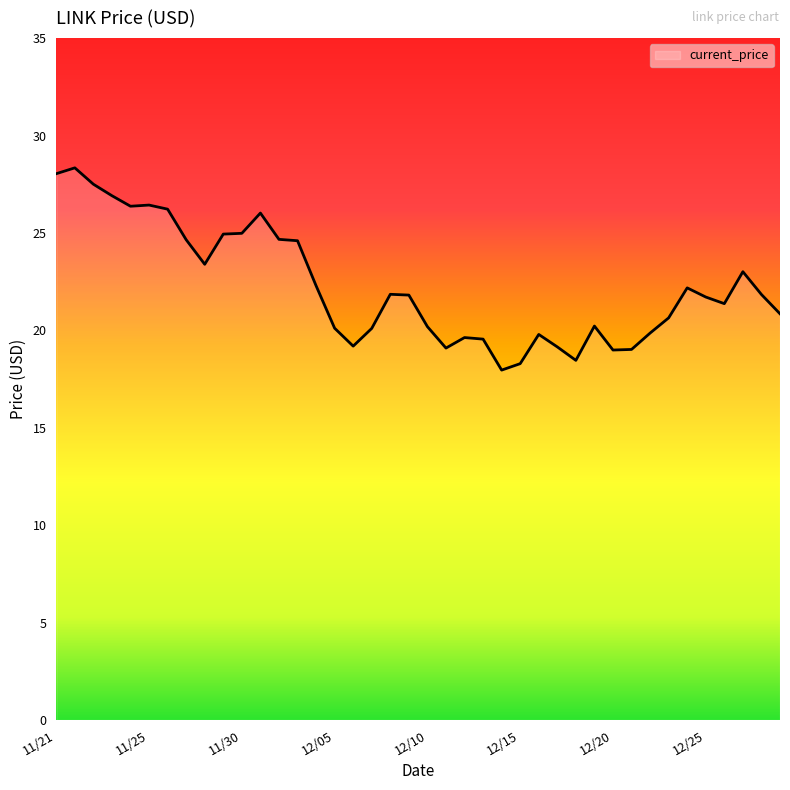

What is the maximum value shown in the chart?

28.3